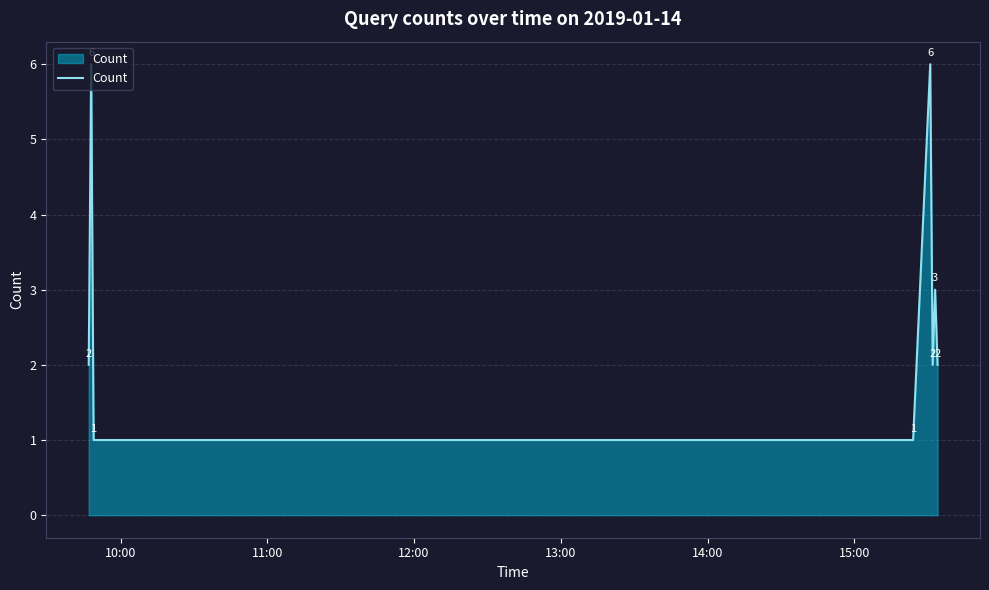

Count the values in the range 2 to 6.

6